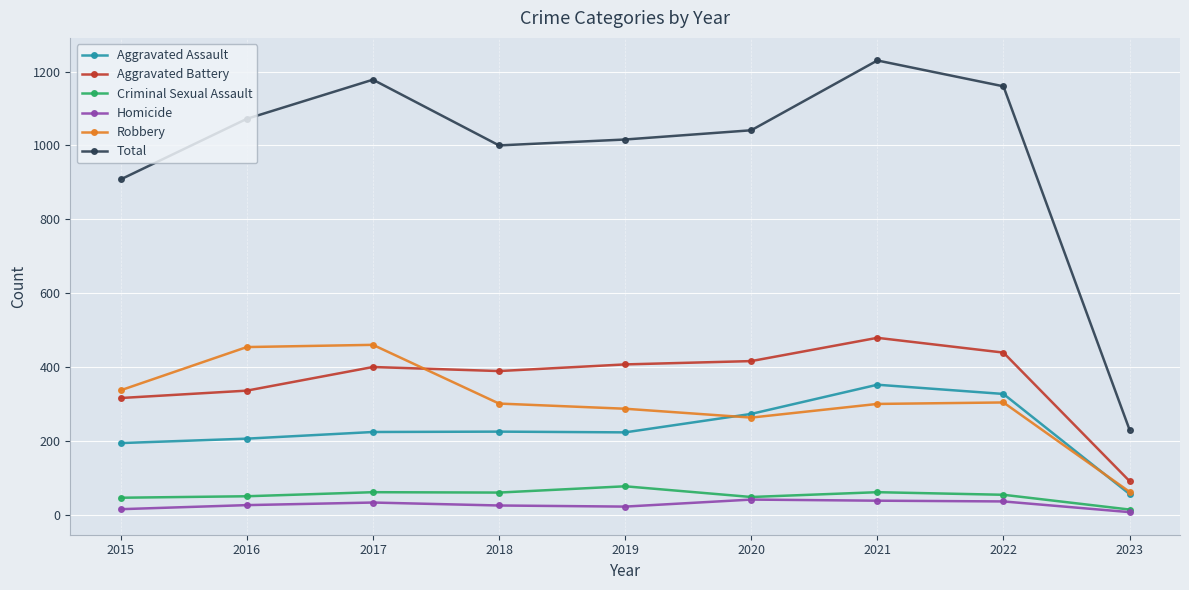

How many values in the Robbery series are below 301?

4